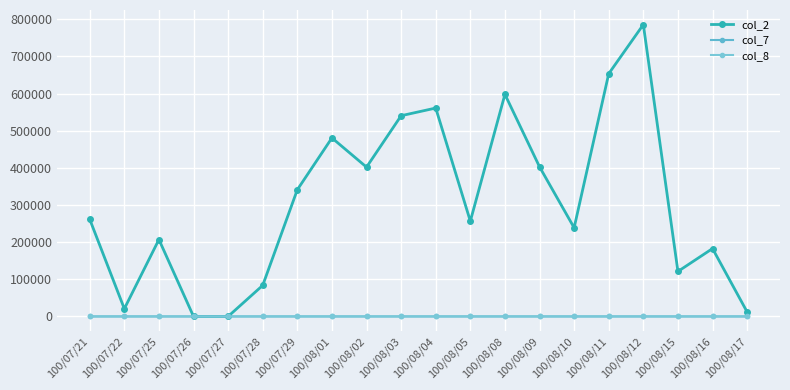

True or false: col_7 has more than 0 interior local peaks.

True